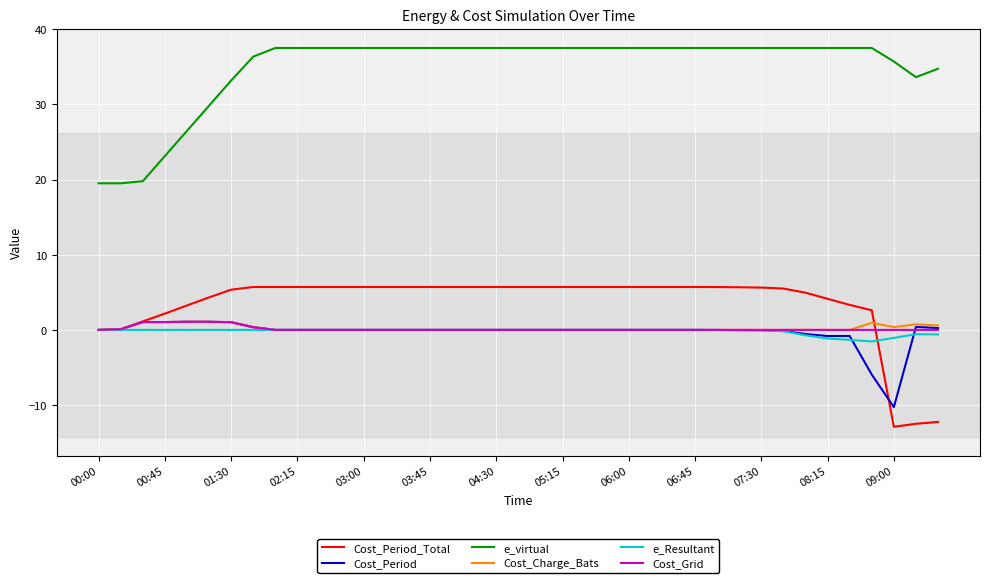

What are all the series names shown in the legend?

Cost_Period_Total, Cost_Period, e_virtual, Cost_Charge_Bats, e_Resultant, Cost_Grid